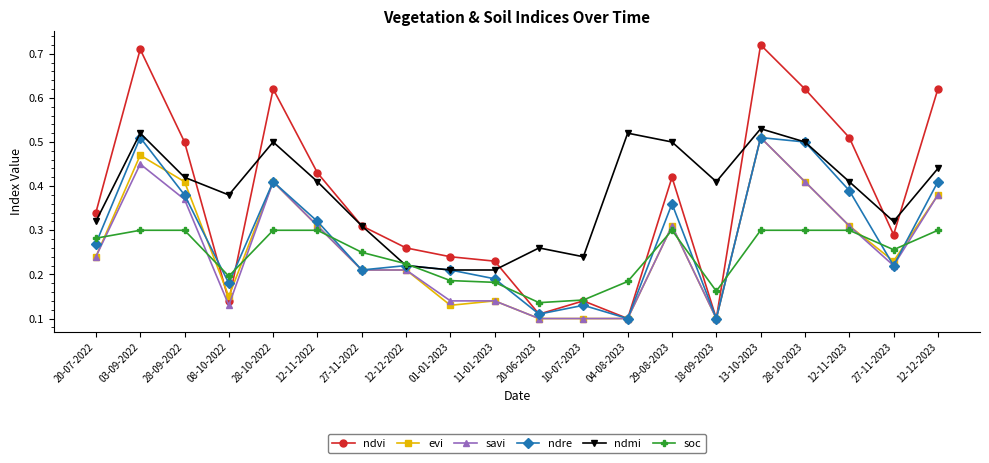

Count the soc values in the range 0 to 1.

20